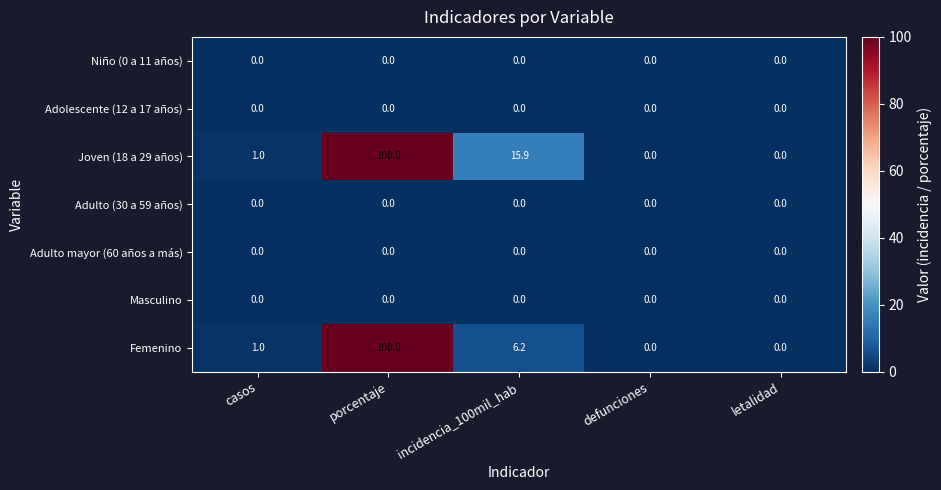

True or false: Femenino has a value of 0.0 at letalidad.

True